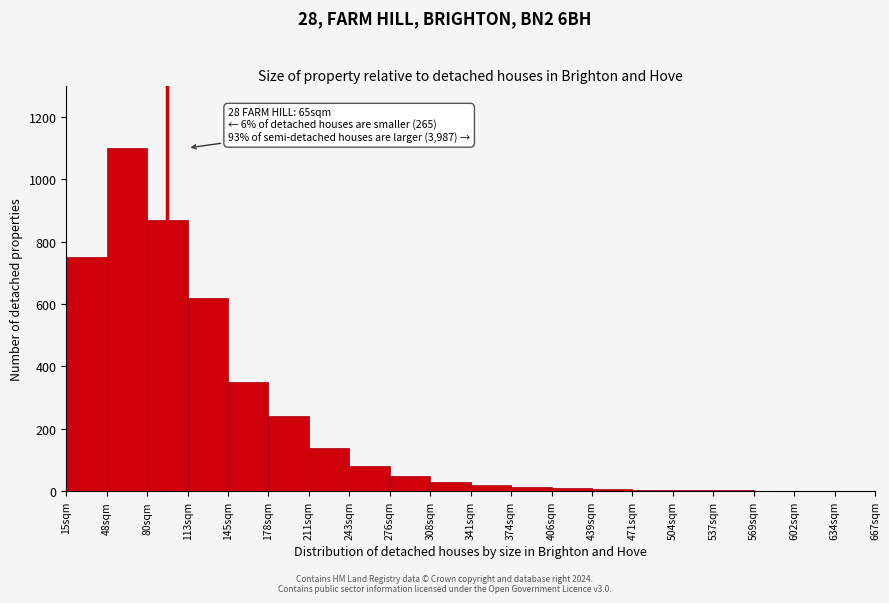

Is it true that the value at 15sqm is 750?

True